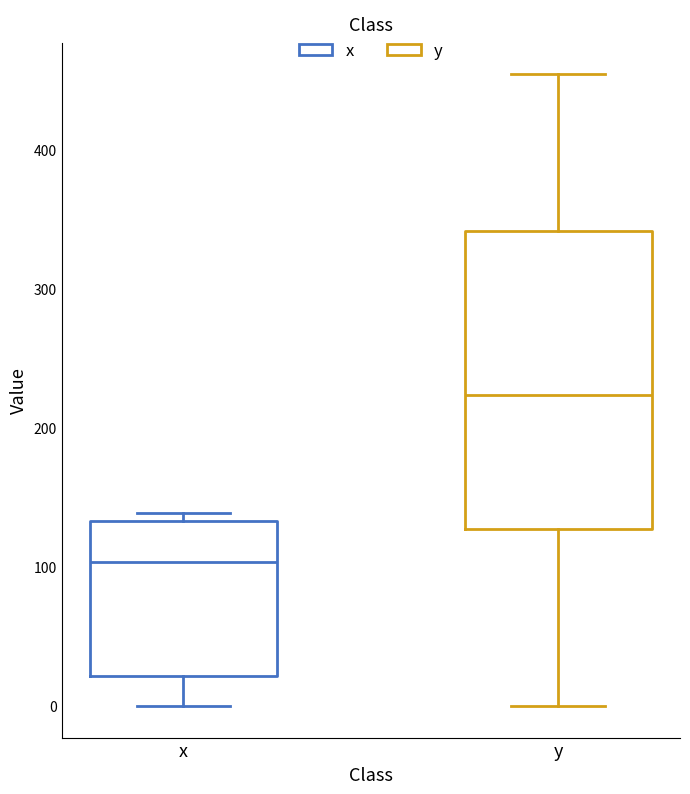

Which box has the highest median line?

y